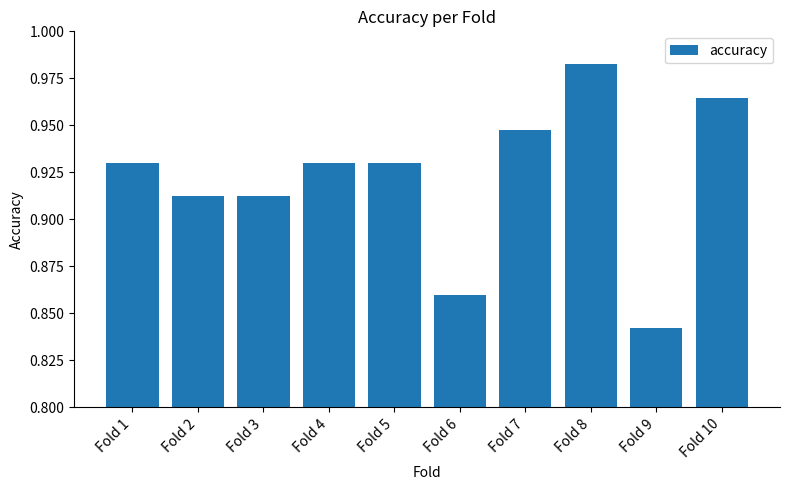

How many values are between 0 and 1?

10